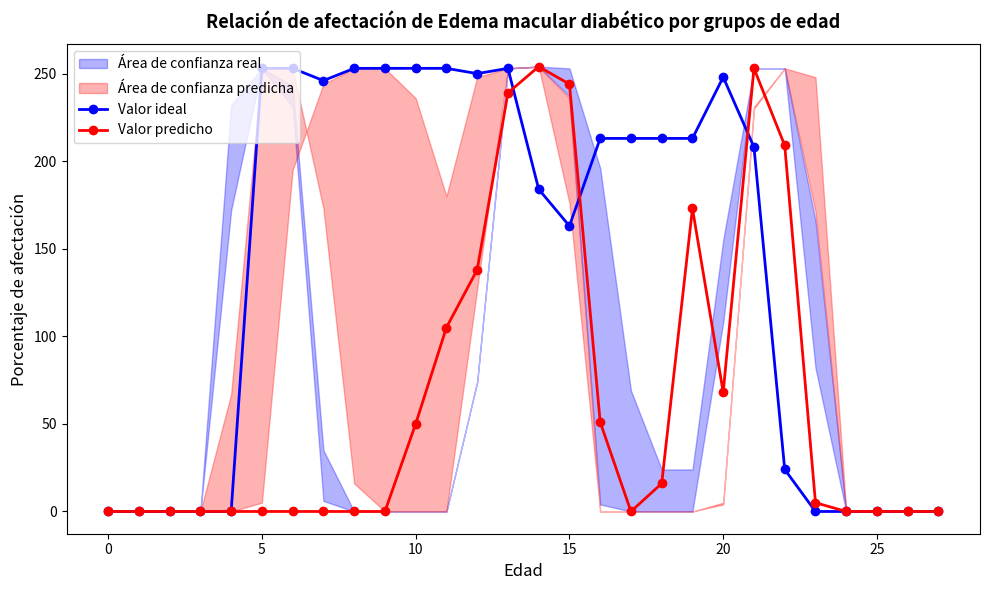

Is it true that Valor ideal equals 229 at 15?

False